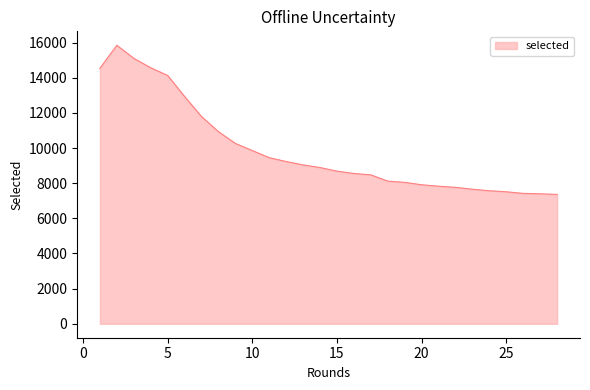

Does the chart display data point markers on the line(s)?

No